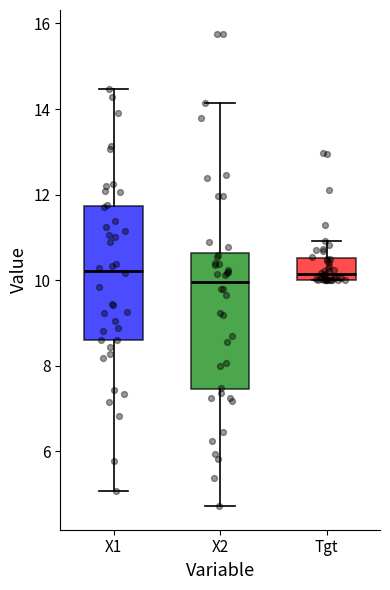

Where does the median line of the box for X1 sit on the y-axis? The values are not printed on the chart, so give them approximately, as read against the axis.

10.2